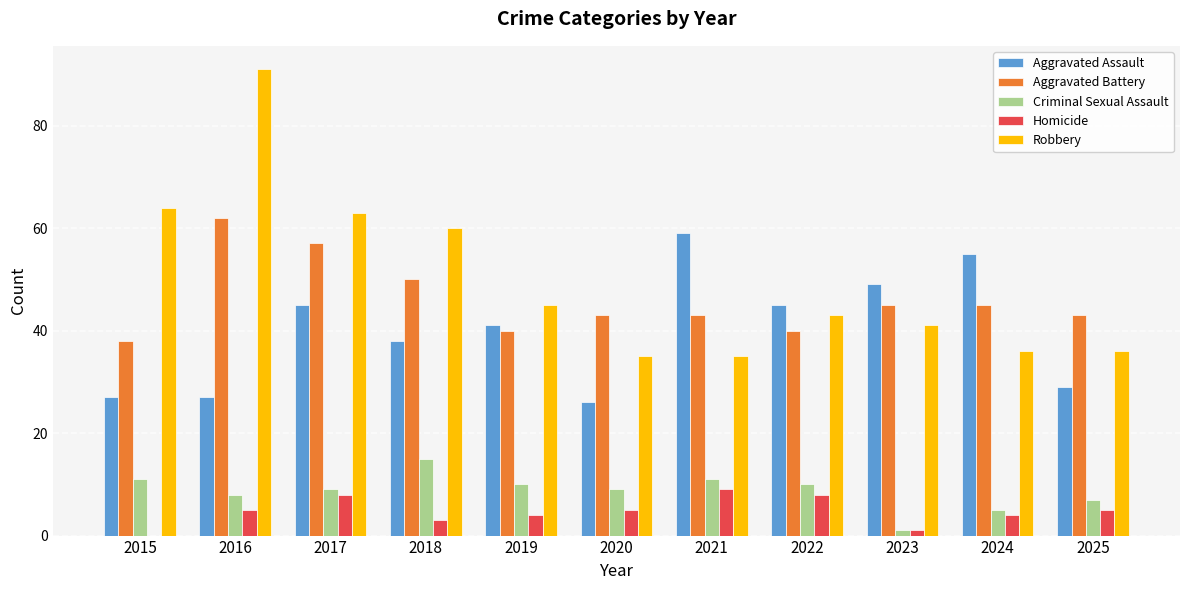

Reading left to right, transcribe all the data shown in this chart.

Aggravated Assault: 27	27	45	38	41	26	59	45	49	55	29
Aggravated Battery: 38	62	57	50	40	43	43	40	45	45	43
Criminal Sexual Assault: 11	8	9	15	10	9	11	10	1	5	7
Homicide: 0	5	8	3	4	5	9	8	1	4	5
Robbery: 64	91	63	60	45	35	35	43	41	36	36